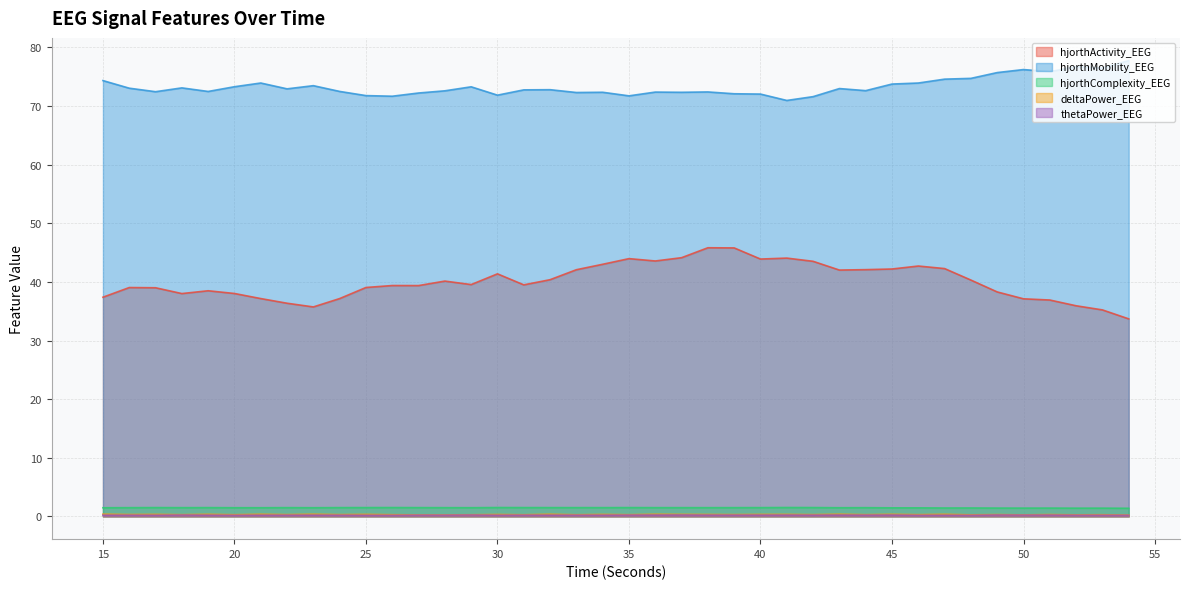

Reading left to right, list all the values displayed in this chart.

hjorthActivity_EEG: 37.4	39.0	39.0	38.0	38.5	38.0	37.2	36.4	35.7	37.2	39.1	39.4	39.4	40.1	39.5	41.4	39.5	40.4	42.1	43.0	44.0	43.6	44.1	45.8	45.8	43.9	44.1	43.5	42.0	42.1	42.2	42.7	42.3	40.3	38.3	37.1	36.9	35.9	35.2	33.7
hjorthMobility_EEG: 74.4	73.1	72.5	73.1	72.5	73.3	73.9	72.9	73.5	72.5	71.8	71.7	72.2	72.6	73.3	71.9	72.8	72.8	72.3	72.4	71.7	72.4	72.4	72.4	72.1	72.1	71.0	71.6	73.0	72.6	73.8	73.9	74.6	74.7	75.7	76.2	75.9	76.7	76.5	77.7
hjorthComplexity_EEG: 1.5	1.5	1.5	1.5	1.5	1.5	1.5	1.5	1.5	1.5	1.5	1.5	1.5	1.5	1.5	1.5	1.5	1.5	1.5	1.5	1.5	1.5	1.5	1.5	1.5	1.5	1.5	1.5	1.5	1.5	1.5	1.5	1.4	1.4	1.4	1.4	1.4	1.4	1.4	1.4
deltaPower_EEG: 0.4	0.3	0.3	0.3	0.4	0.3	0.4	0.3	0.4	0.3	0.3	0.3	0.3	0.3	0.3	0.3	0.3	0.4	0.3	0.3	0.3	0.4	0.3	0.3	0.3	0.3	0.3	0.3	0.4	0.3	0.4	0.3	0.4	0.3	0.3	0.3	0.3	0.3	0.3	0.2
thetaPower_EEG: 0.2	0.2	0.2	0.2	0.2	0.2	0.2	0.2	0.2	0.2	0.2	0.2	0.2	0.2	0.2	0.2	0.2	0.2	0.2	0.2	0.2	0.2	0.2	0.2	0.2	0.2	0.2	0.2	0.2	0.2	0.2	0.2	0.2	0.2	0.2	0.2	0.2	0.2	0.2	0.2